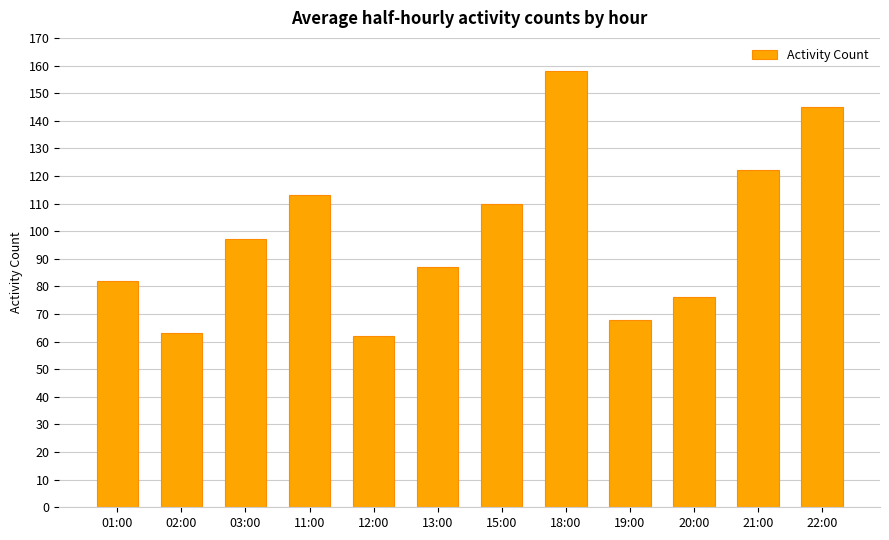

What is the average value?

99